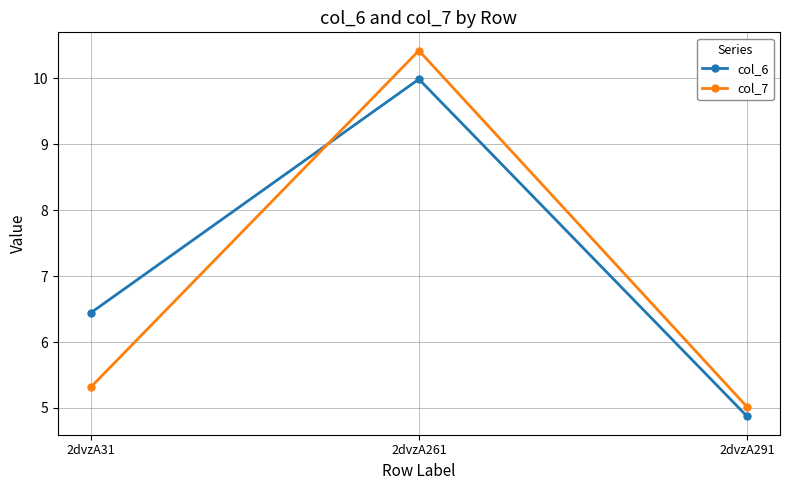

At 2dvzA261, list the series in order from smallest to largest.

col_6, col_7